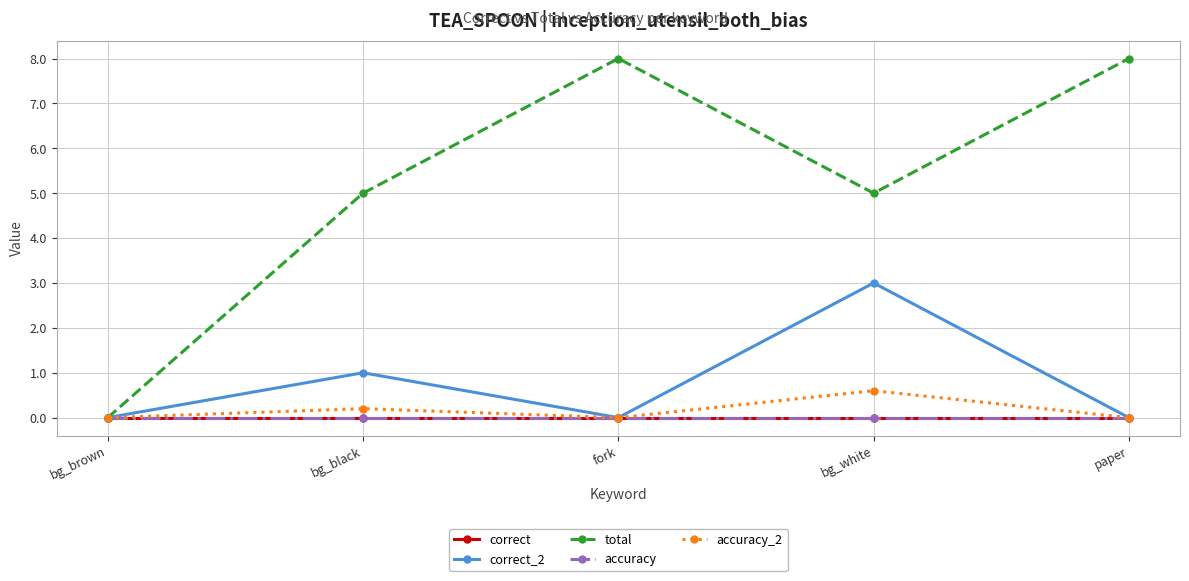

Does the chart have visible grid lines?

Yes